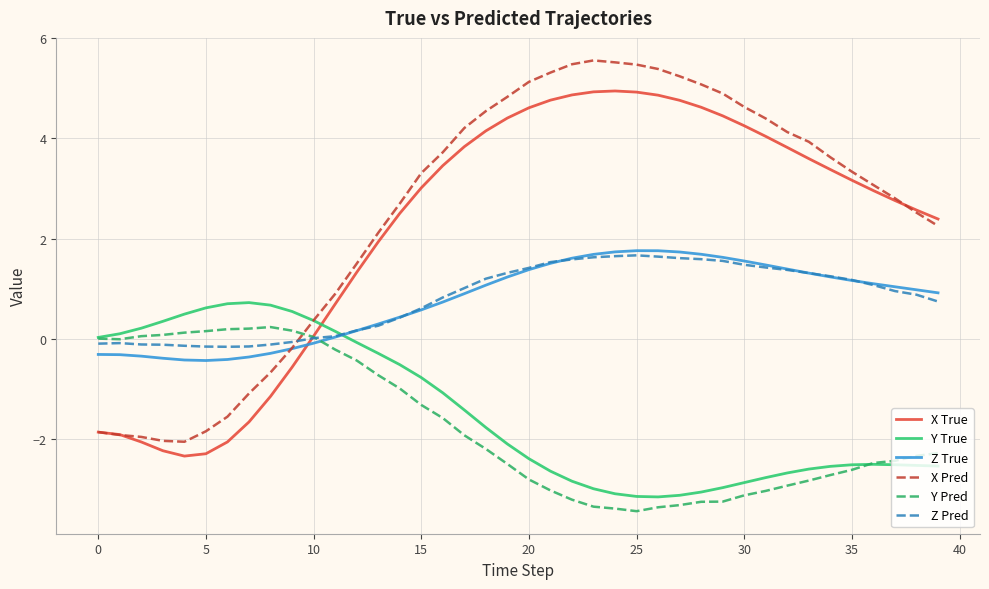

What is the difference between the maximum and second lowest values in the Y Pred series?

3.6